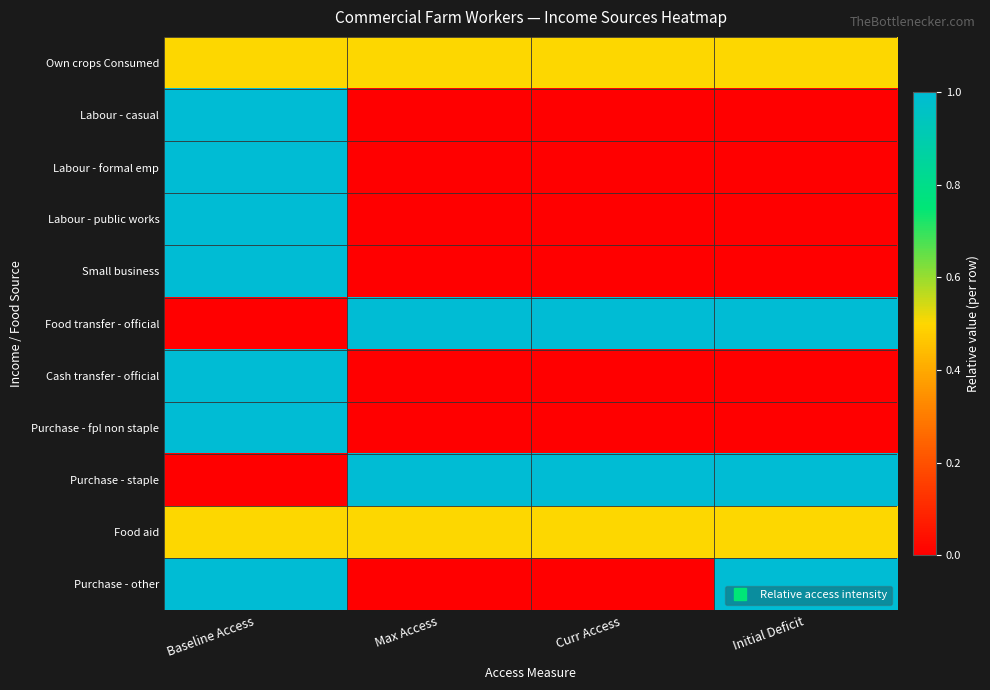

Reading left to right, what are all the values shown in this chart?

Own crops Consumed: Baseline Access=0.5	Max Access=0.5	Curr Access=0.5	Initial Deficit=0.5
Labour - casual: Baseline Access=1.0	Max Access=0.0	Curr Access=0.0	Initial Deficit=0.0
Labour - formal emp: Baseline Access=1.0	Max Access=0.0	Curr Access=0.0	Initial Deficit=0.0
Labour - public works: Baseline Access=1.0	Max Access=0.0	Curr Access=0.0	Initial Deficit=0.0
Small business: Baseline Access=1.0	Max Access=0.0	Curr Access=0.0	Initial Deficit=0.0
Food transfer - official: Baseline Access=0.0	Max Access=1.0	Curr Access=1.0	Initial Deficit=1.0
Cash transfer - official: Baseline Access=1.0	Max Access=0.0	Curr Access=0.0	Initial Deficit=0.0
Purchase - fpl non staple: Baseline Access=1.0	Max Access=0.0	Curr Access=0.0	Initial Deficit=0.0
Purchase - staple: Baseline Access=0.0	Max Access=1.0	Curr Access=1.0	Initial Deficit=1.0
Food aid: Baseline Access=0.5	Max Access=0.5	Curr Access=0.5	Initial Deficit=0.5
Purchase - other: Baseline Access=1.0	Max Access=0.0	Curr Access=0.0	Initial Deficit=1.0